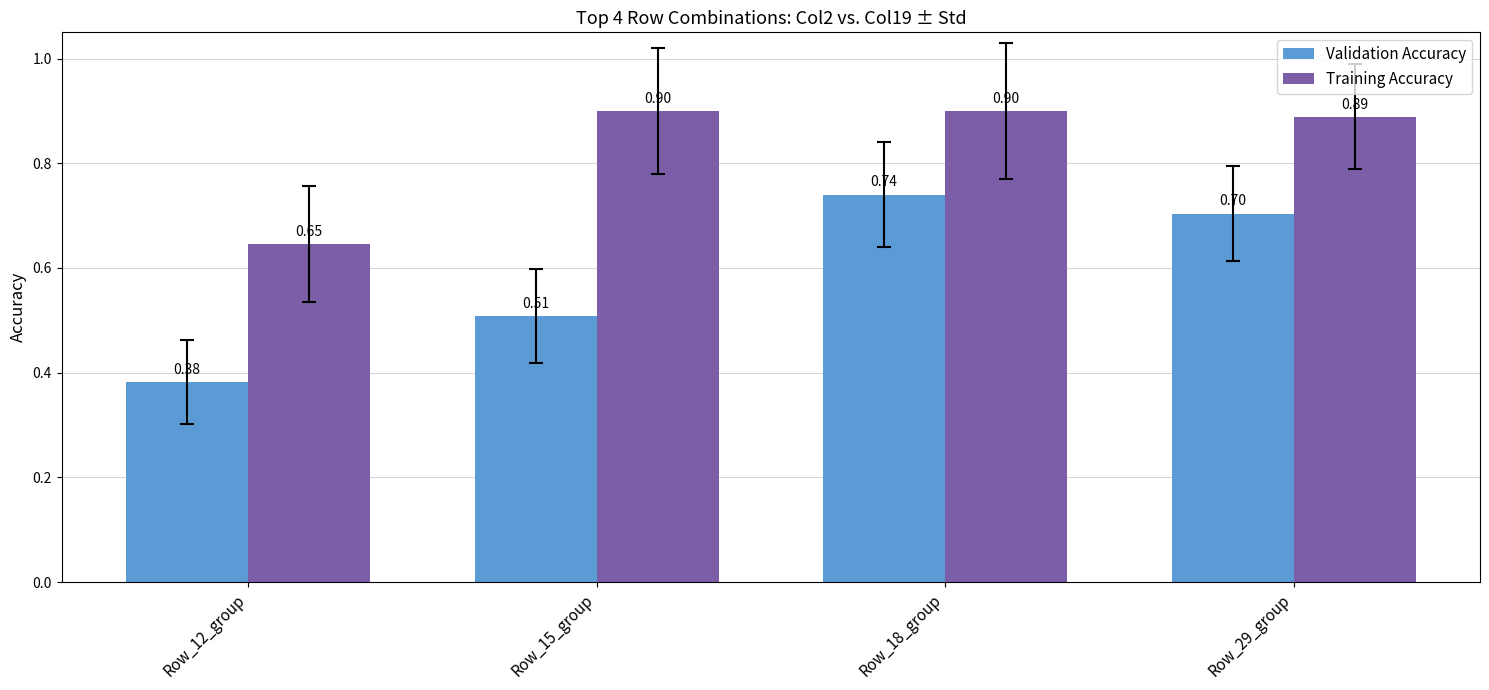

Are the bars grouped side by side (vs. stacked)?

Yes